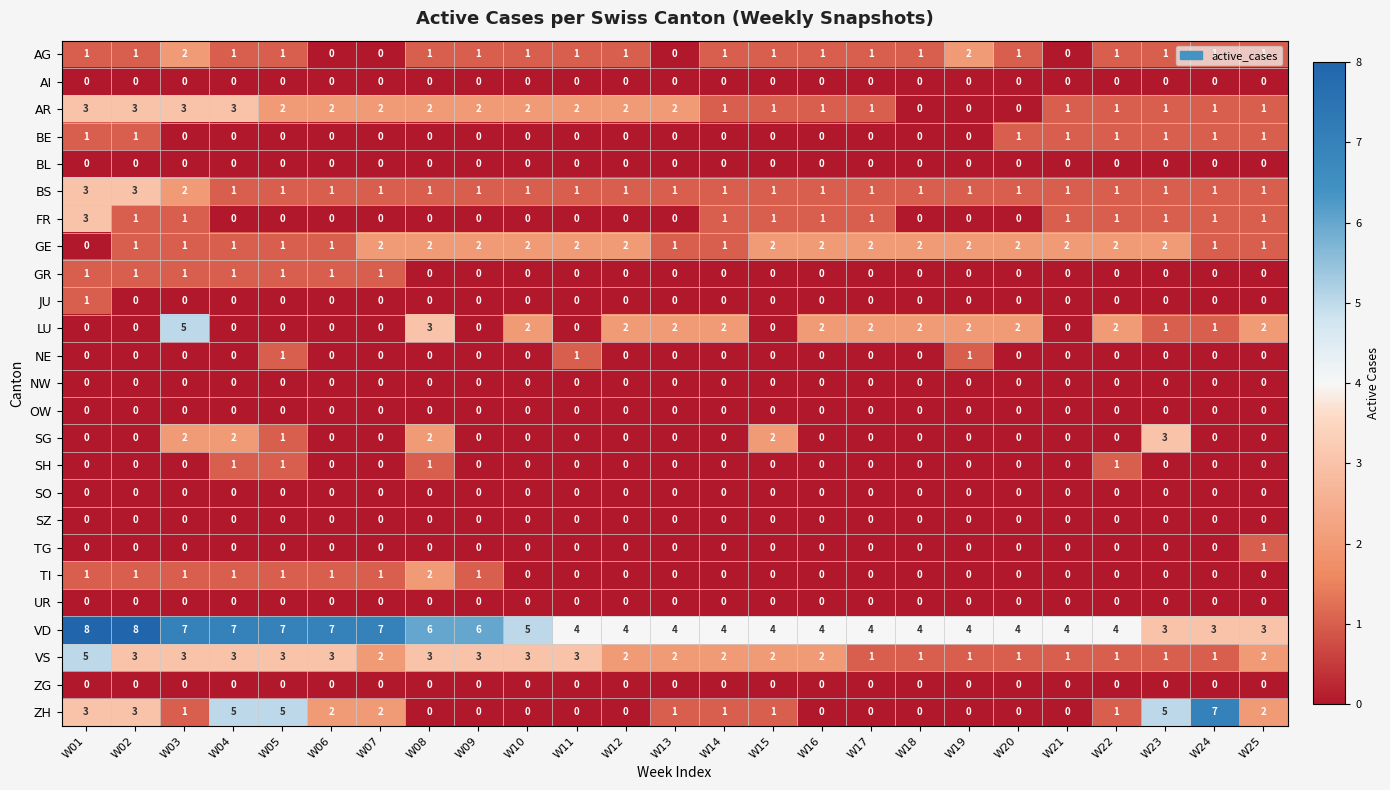

Which category has the highest value in the TI series?

W08